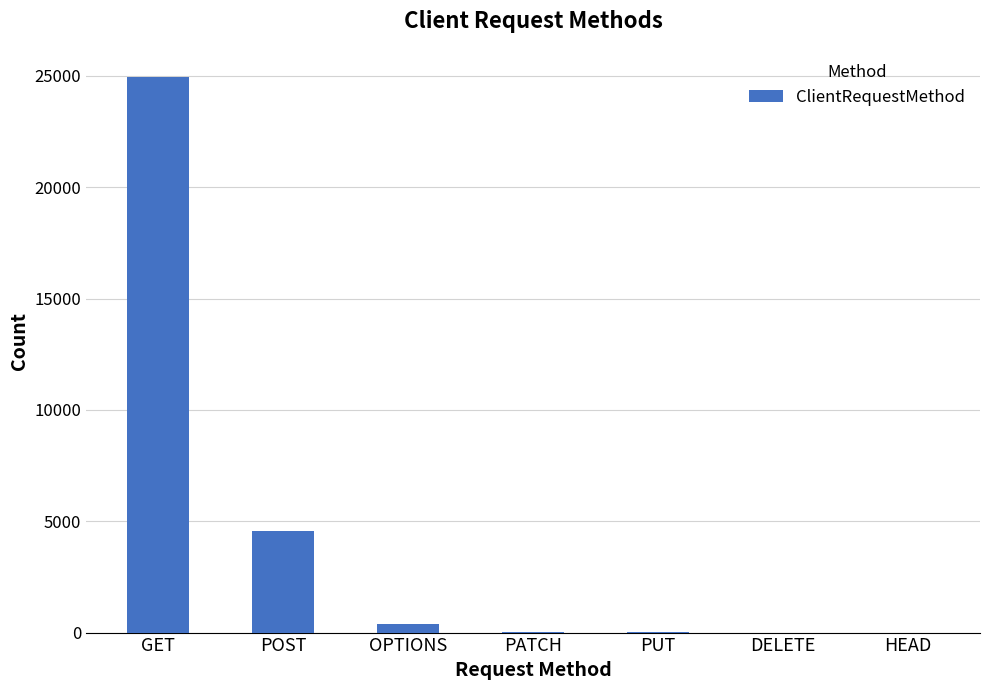

At which category does the chart reach its peak across all series?

GET